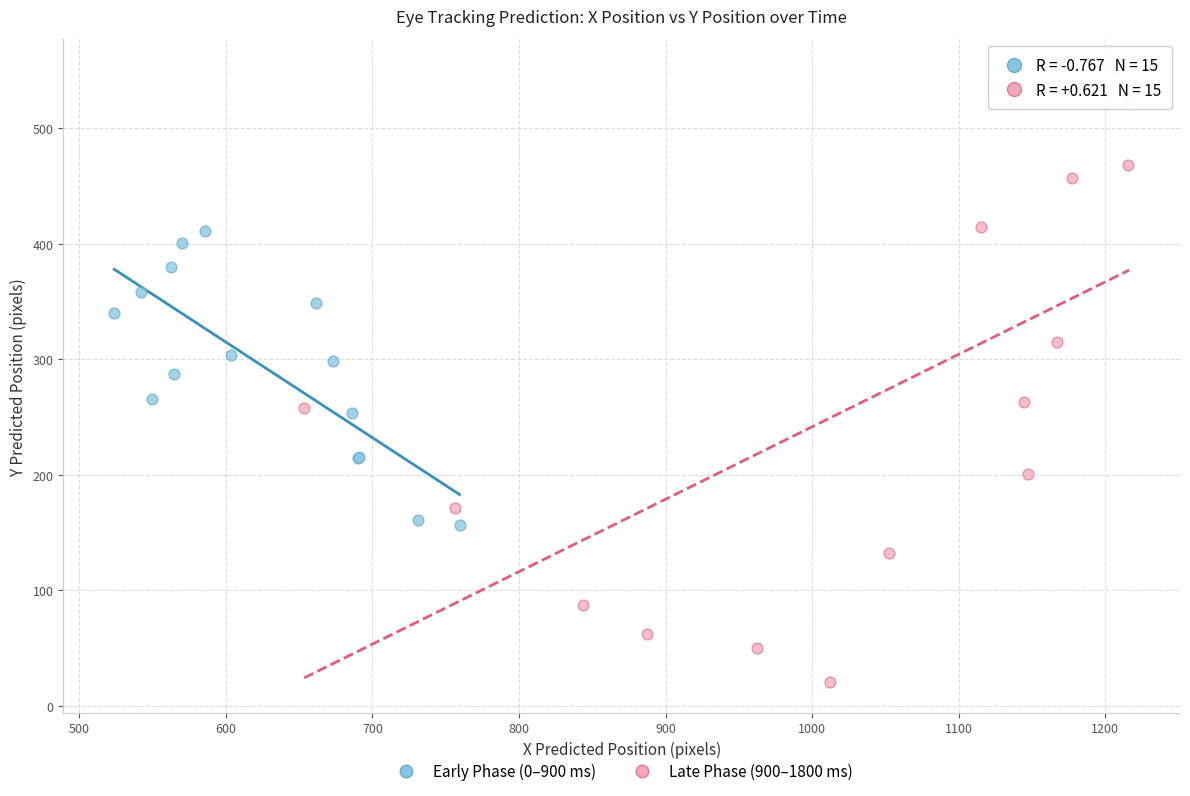

Which series reaches the minimum Y coordinate?

Late Phase (900–1800 ms)